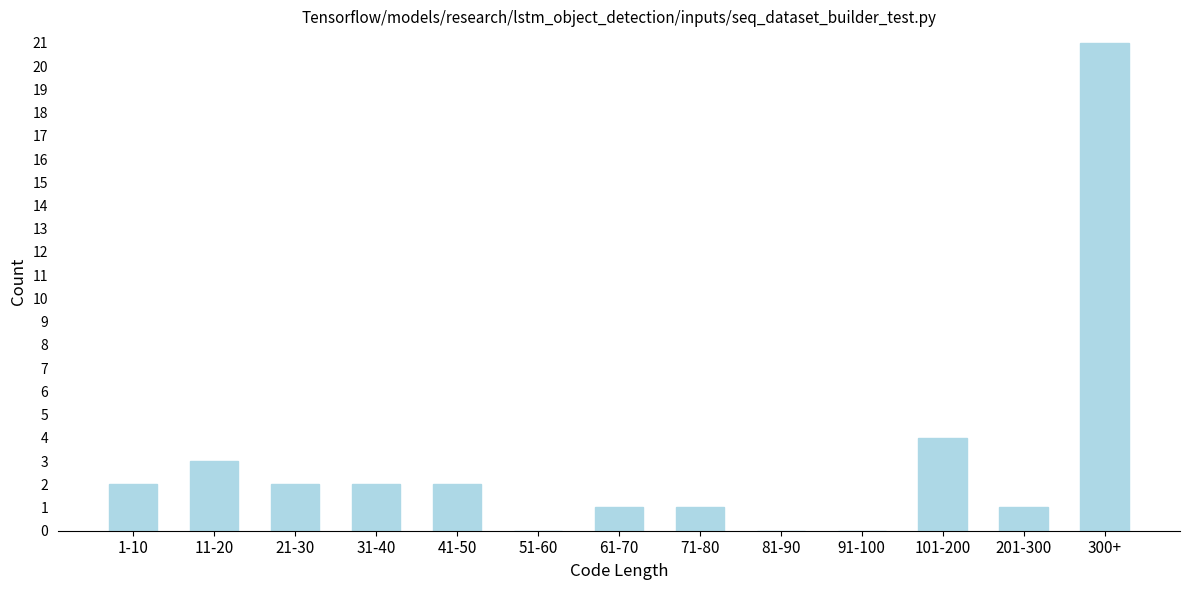

Reading right to left, what are all the values shown in this chart?

300+=21	201-300=1	101-200=4	91-100=0	81-90=0	71-80=1	61-70=1	51-60=0	41-50=2	31-40=2	21-30=2	11-20=3	1-10=2